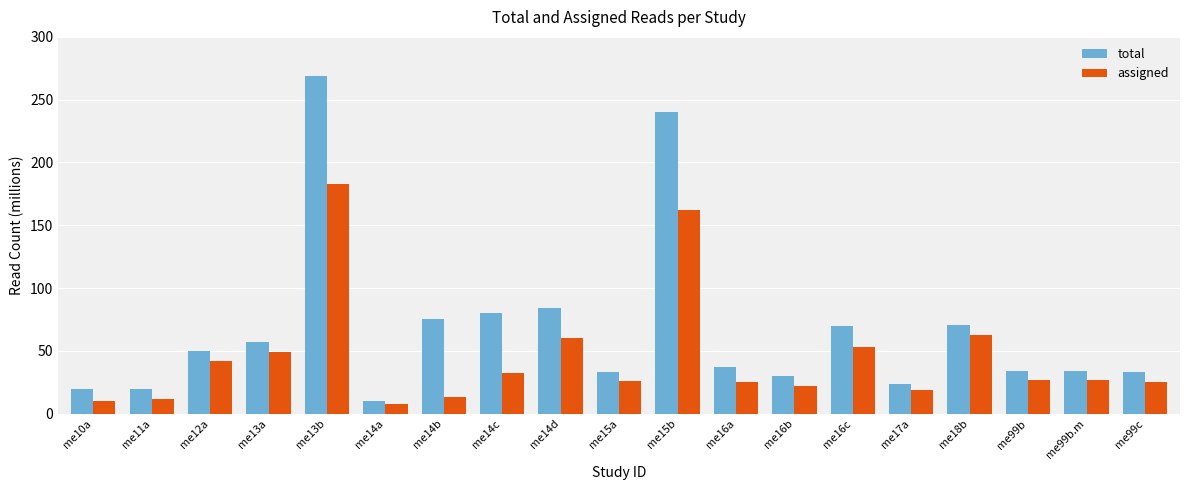

What is the highest value of the assigned series?

183